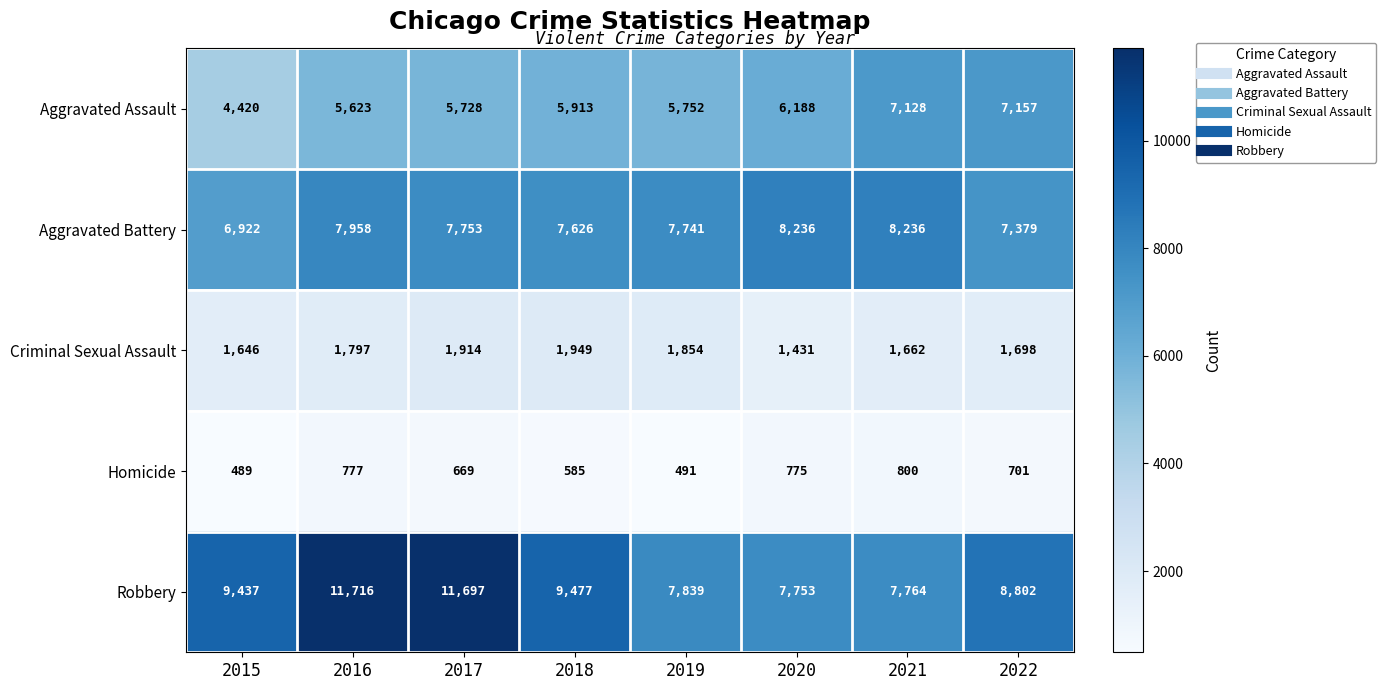

Rank the categories by Criminal Sexual Assault value from lowest to highest.

2020, 2015, 2021, 2022, 2016, 2019, 2017, 2018